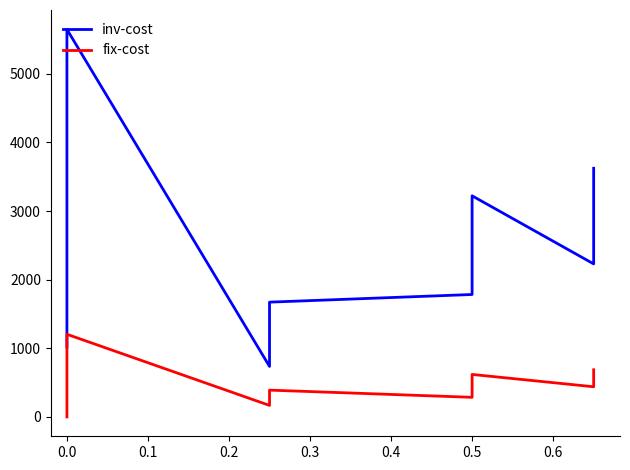

List the series in order of their overall mean, lowest first.

fix-cost, inv-cost